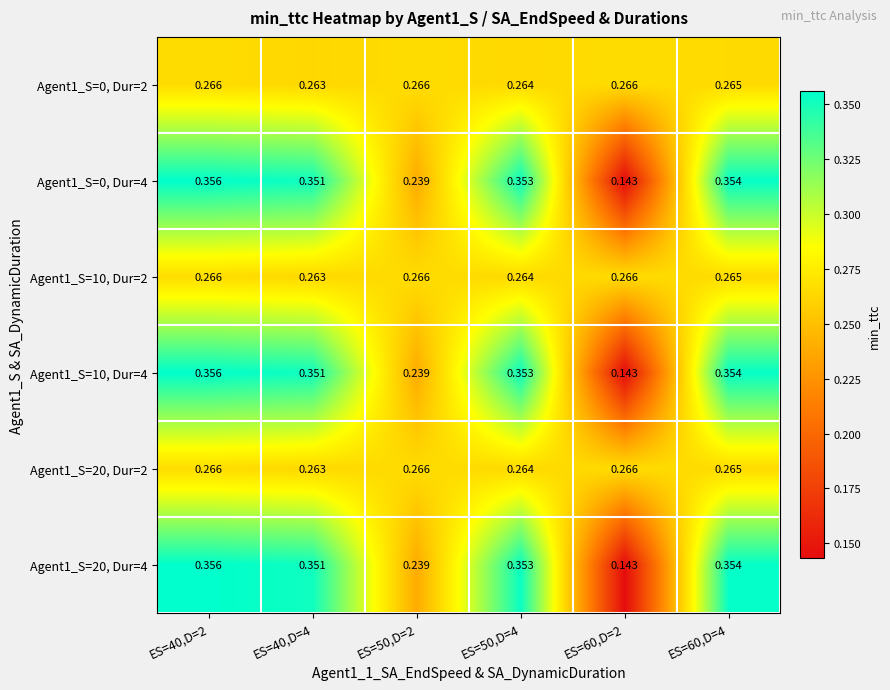

Is the value of Agent1_S=10, Dur=4 at ES=60,D=2 greater than the value of Agent1_S=20, Dur=2 at ES=60,D=2?

No